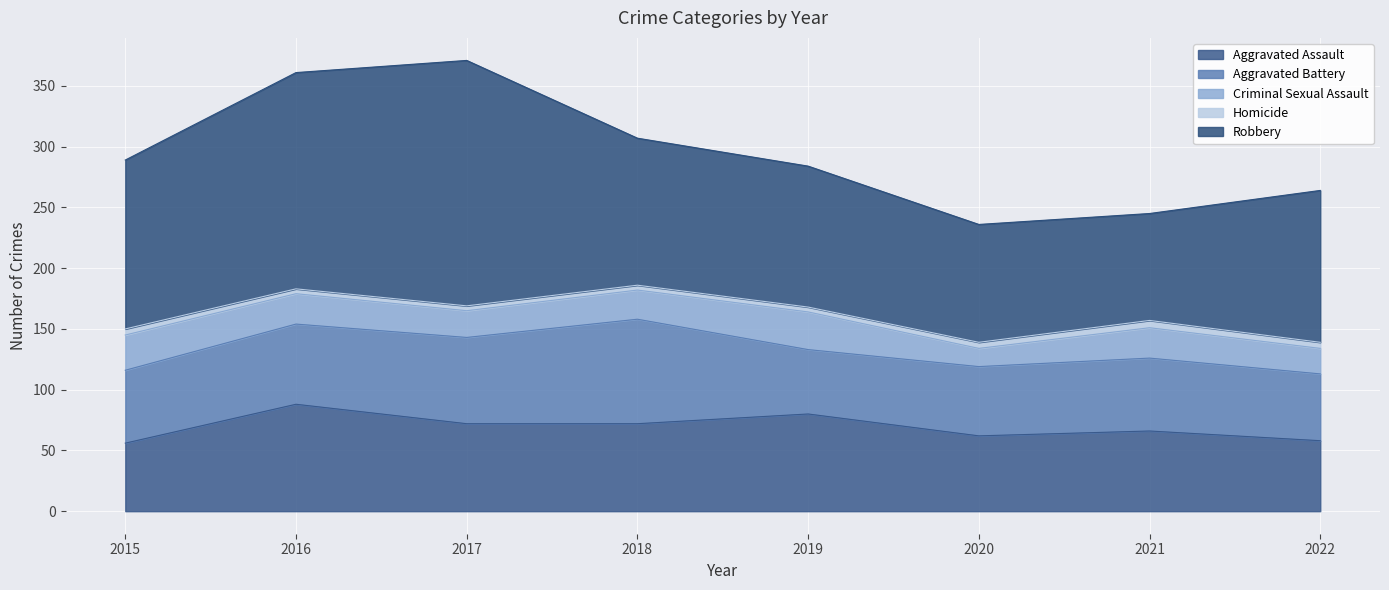

What is the total value across all series at 2020?

236